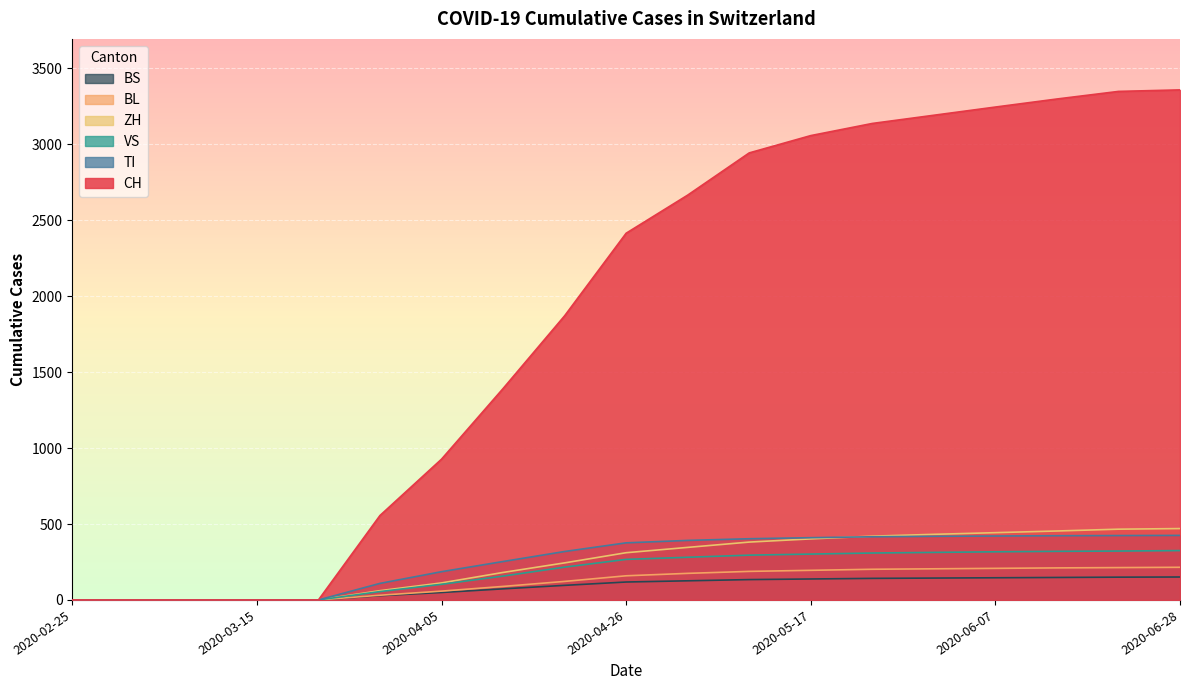

Is it true that BL equals 95 at 2020-04-05?

False